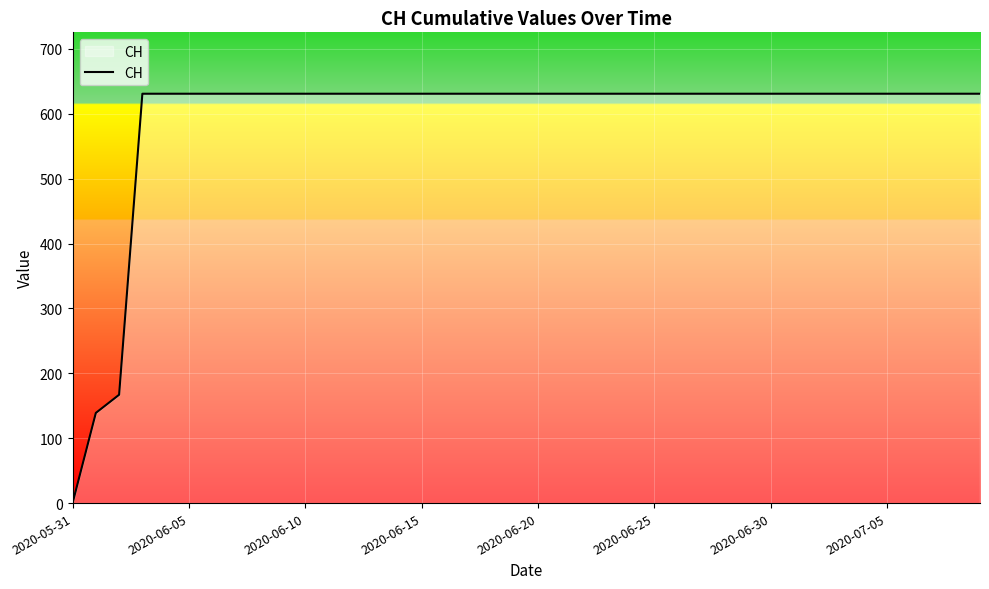

Count the number of data series in this chart.

1